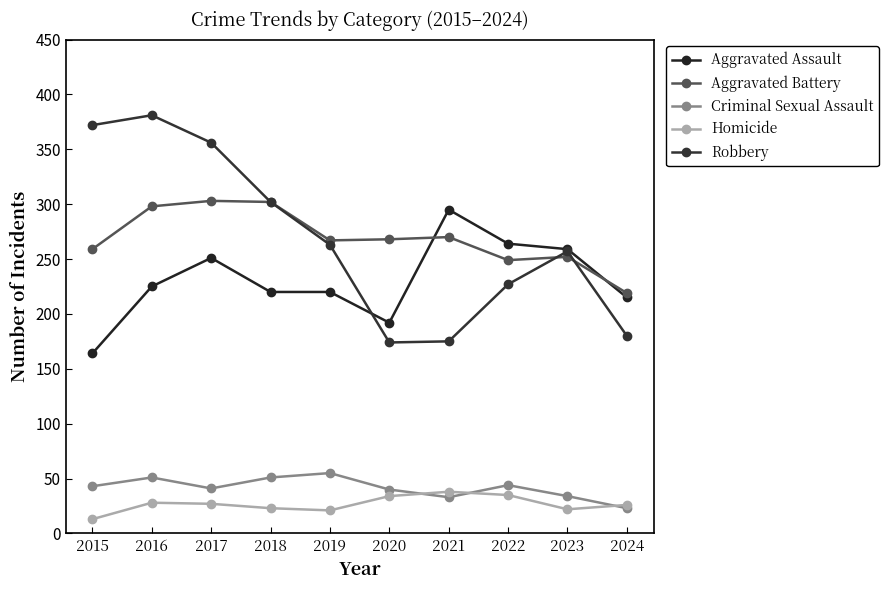

True or false: Aggravated Battery and Criminal Sexual Assault intersect in this chart.

False